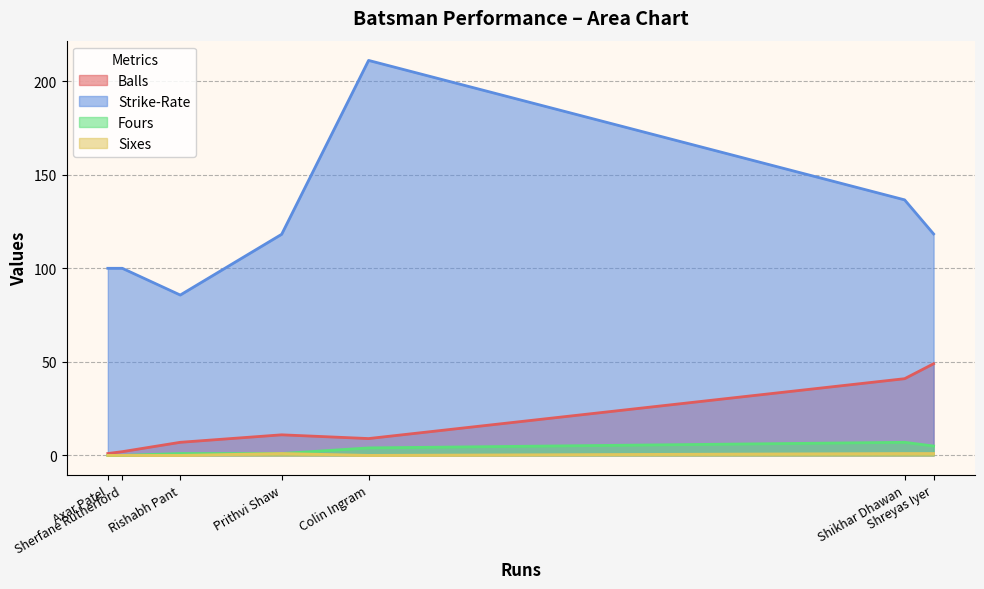

Which series has the largest range (max minus min)?

Strike-Rate